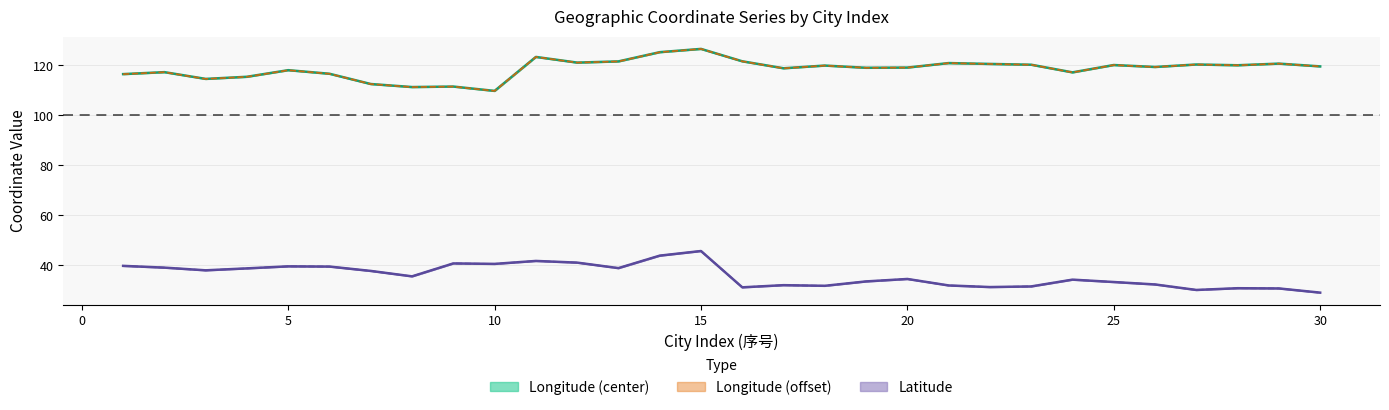

What is the average value of the Latitude center series?

36.0